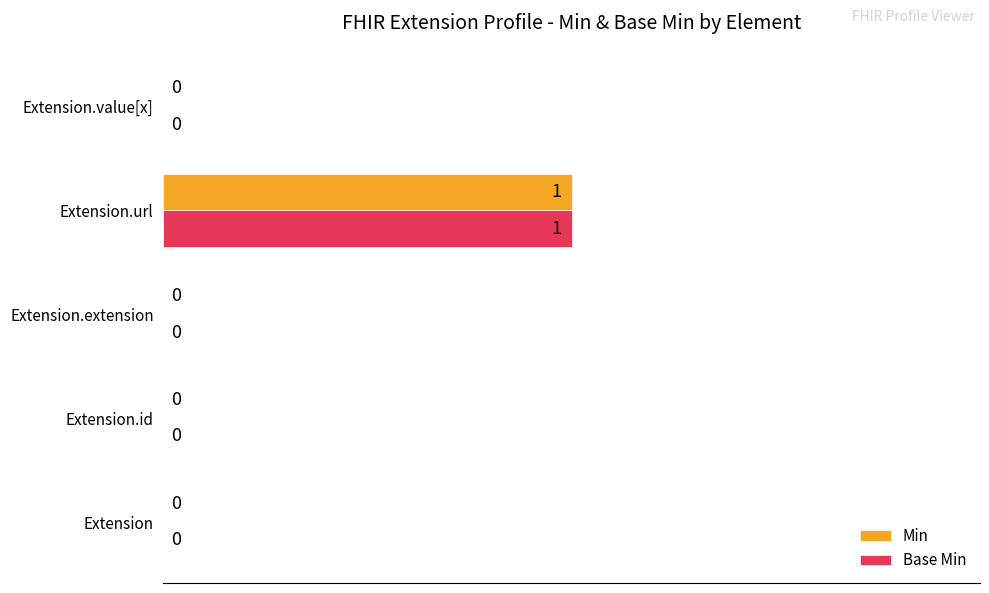

How many Min values are between 0 and 1?

5